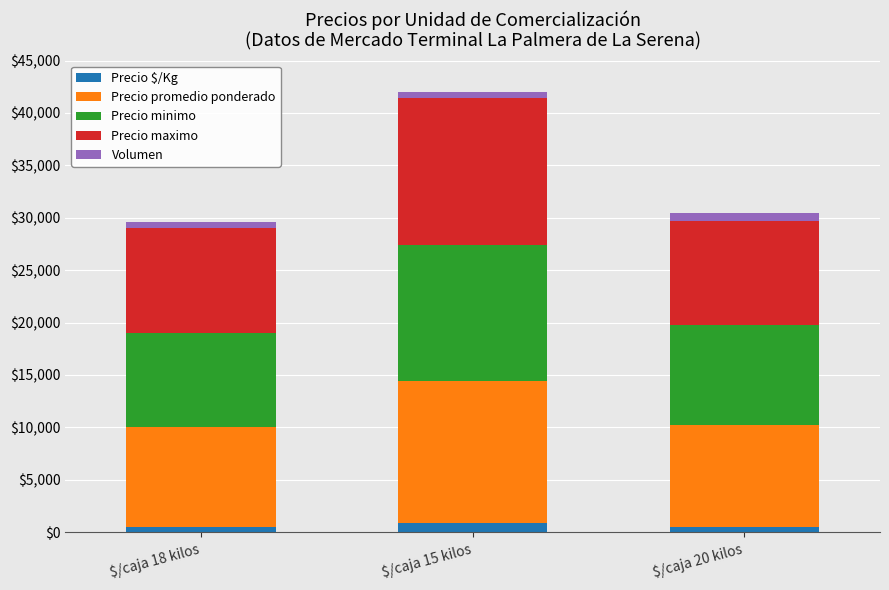

How many bars are there in total?

3